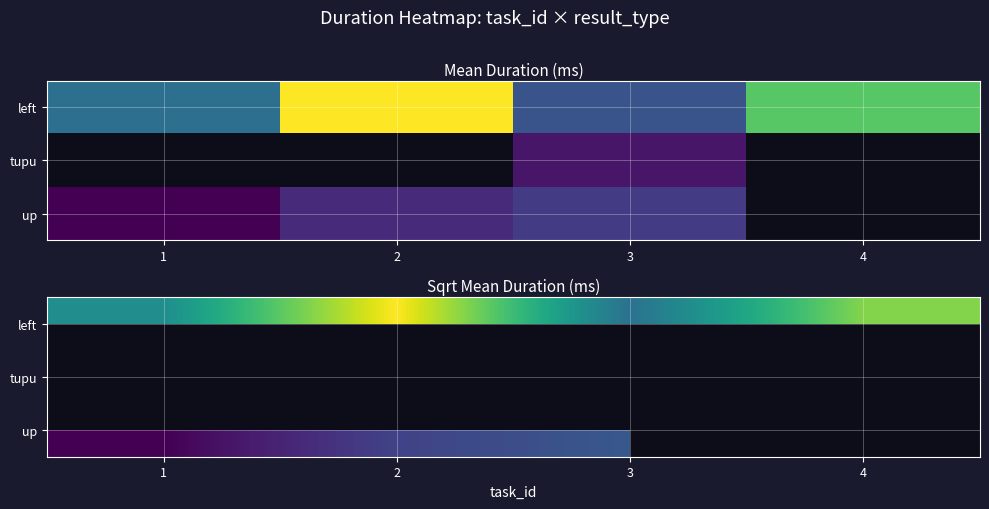

At which label does left reach its minimum?

3